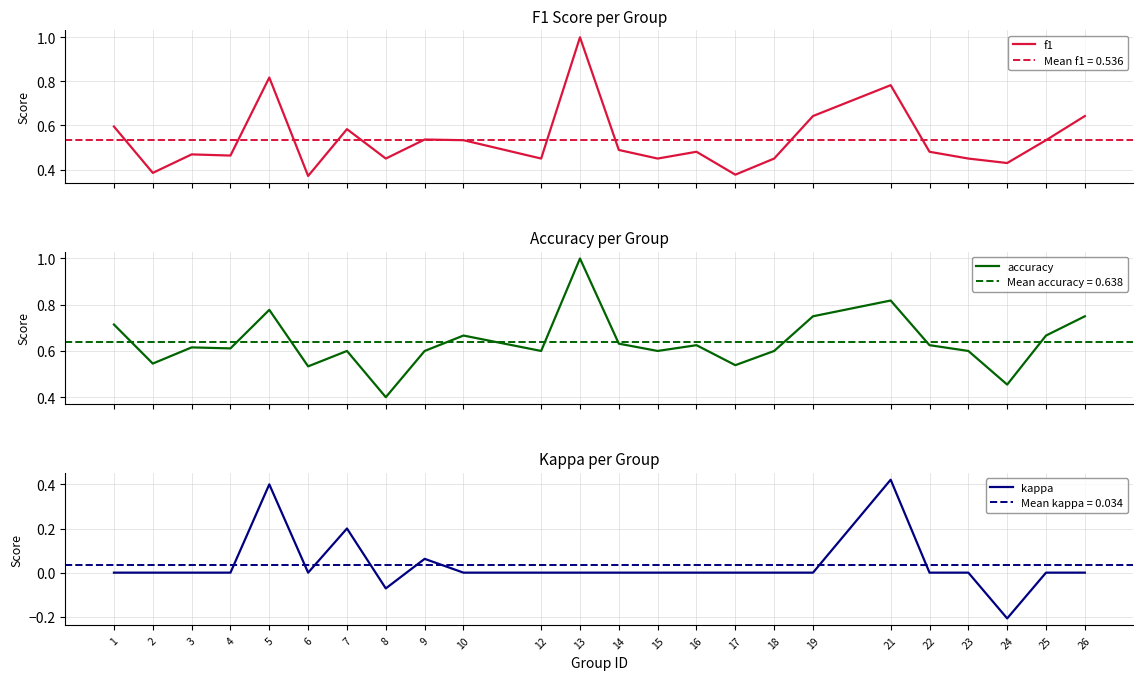

What is the average value of the f1 series?

0.5